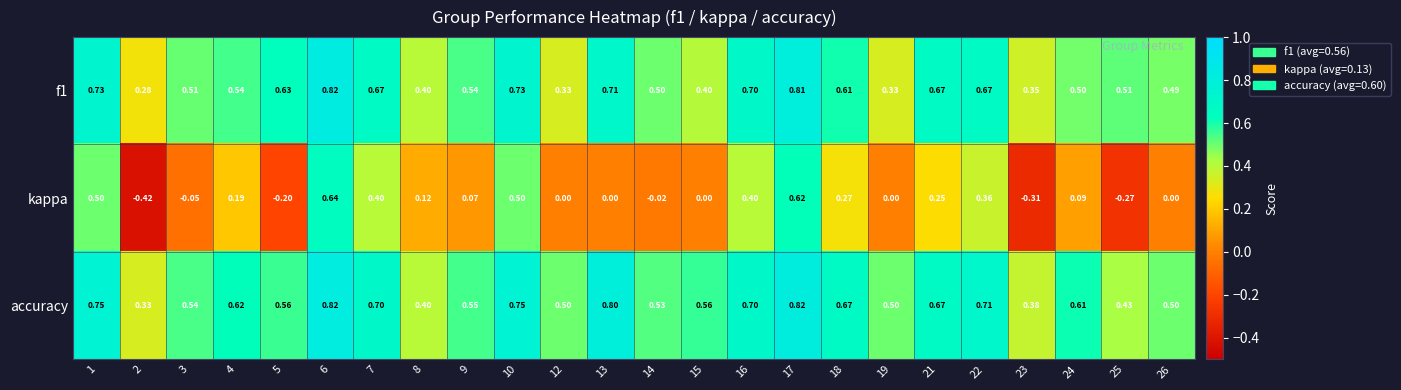

Which series has the largest total across all categories?

accuracy